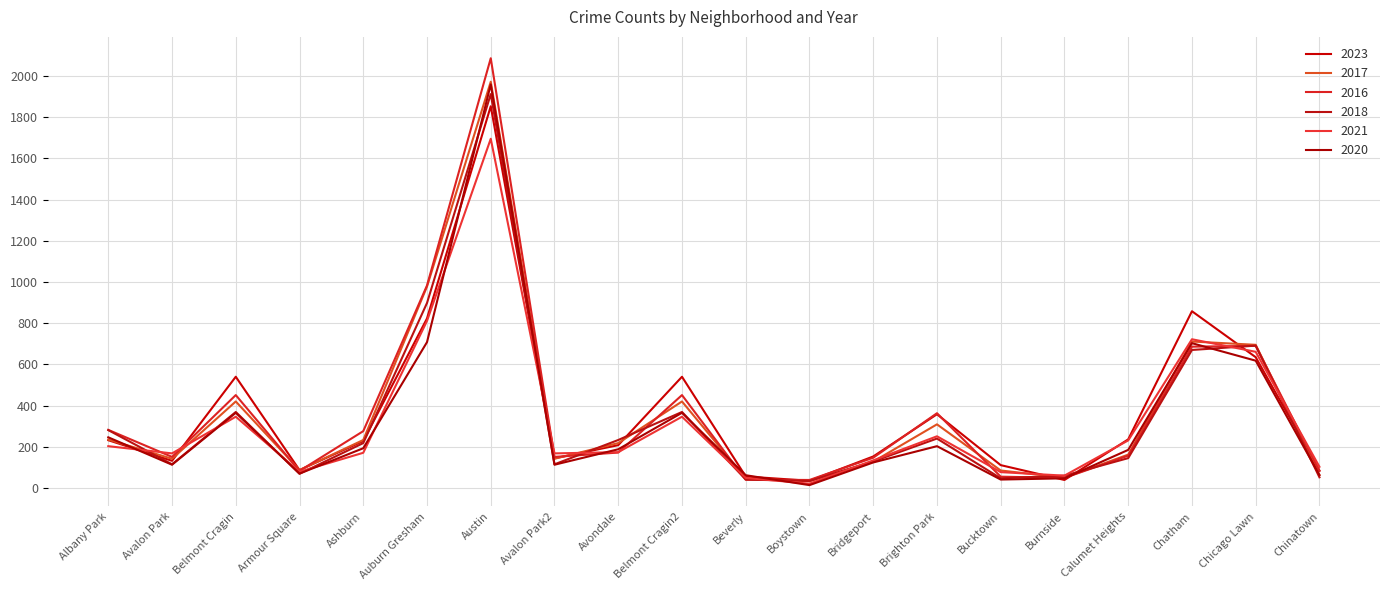

How many interior local peaks does the 2020 series have?

5